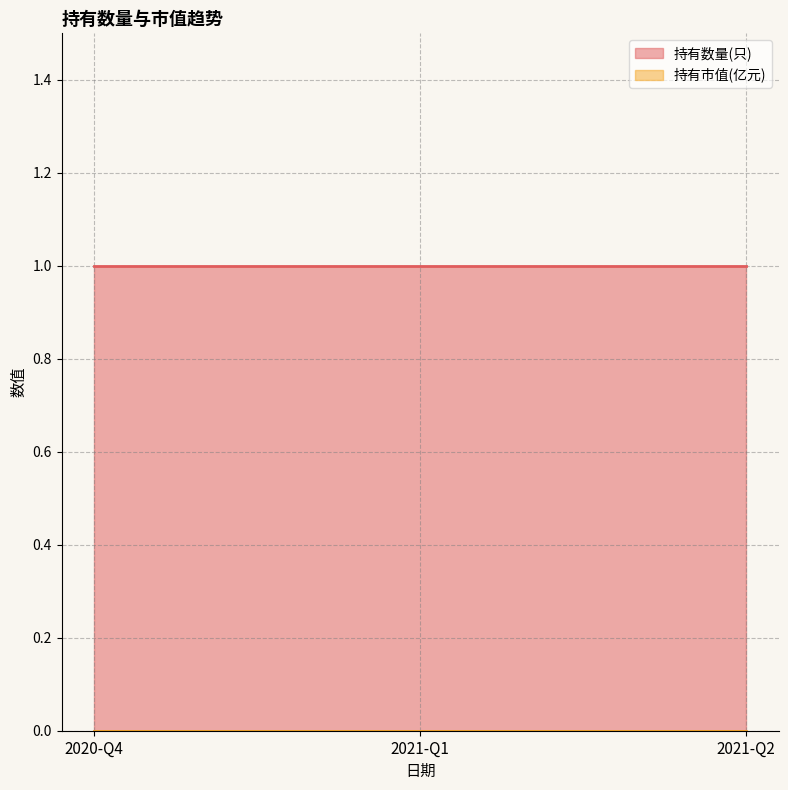

Between 2021-Q1 and 2021-Q2, which series saw the biggest shift?

持有数量(只)